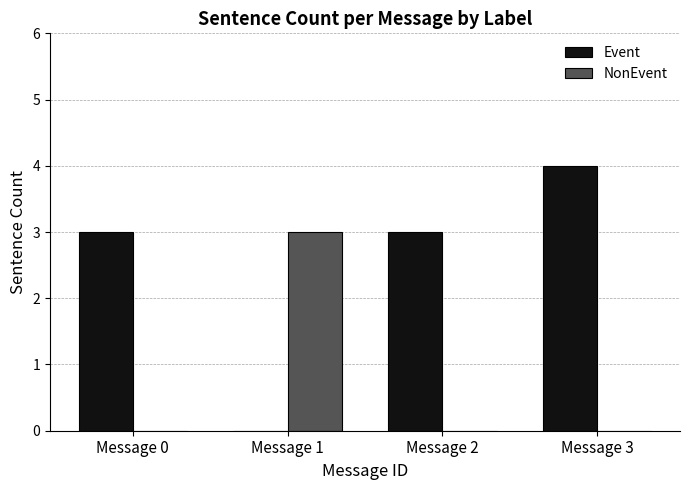

Which series has the largest total across all categories?

Event